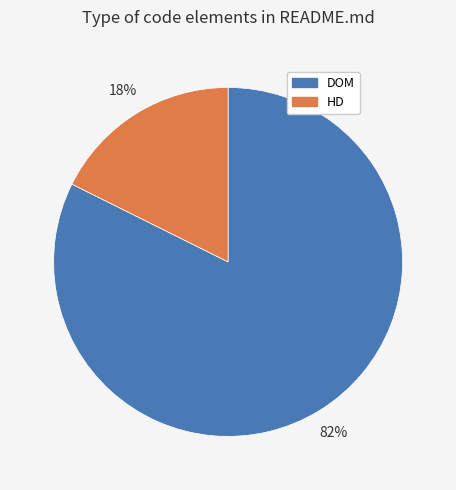

True or false: DOM accounts for 82% of the total.

True